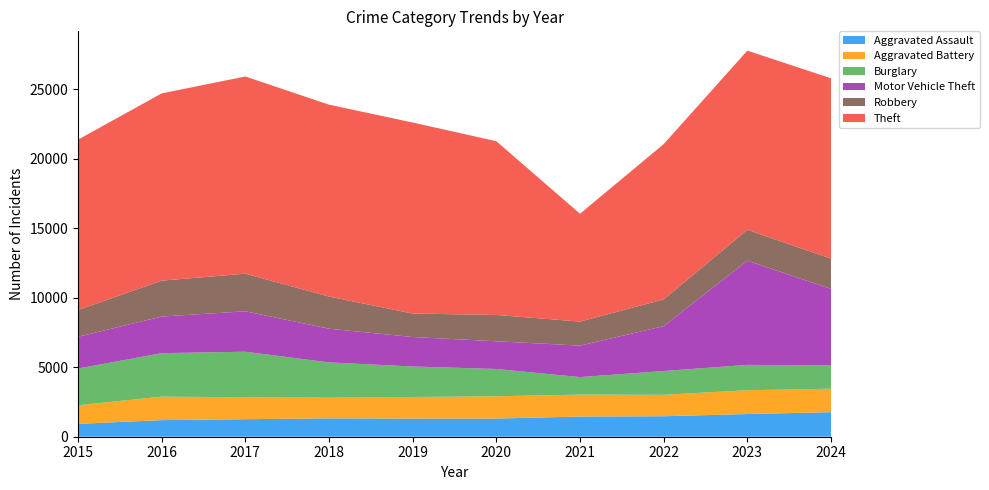

Reading left to right, extract all data points from this chart.

Aggravated Assault: 925	1196	1262	1322	1305	1307	1453	1475	1634	1767
Aggravated Battery: 1340	1690	1577	1489	1555	1604	1579	1543	1713	1686
Burglary: 2642	3129	3280	2538	2195	1965	1260	1711	1824	1682
Motor Vehicle Theft: 2287	2636	2908	2427	2120	1996	2267	3229	7501	5505
Robbery: 1928	2583	2709	2312	1692	1894	1729	1927	2222	2176
Theft: 12262	13480	14194	13813	13750	12505	7762	11177	12897	12984